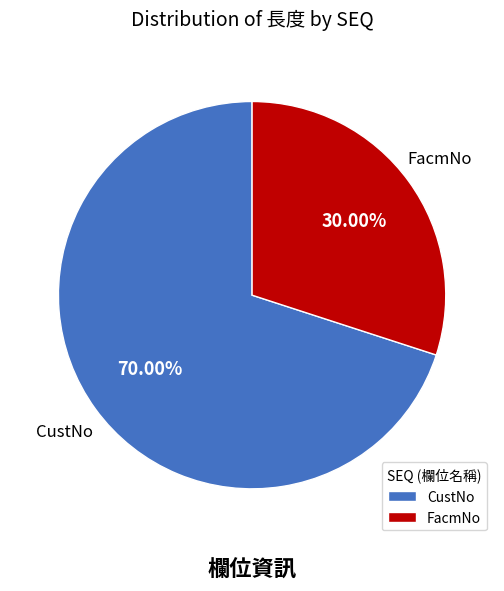

What is the largest slice in the pie chart?

CustNo